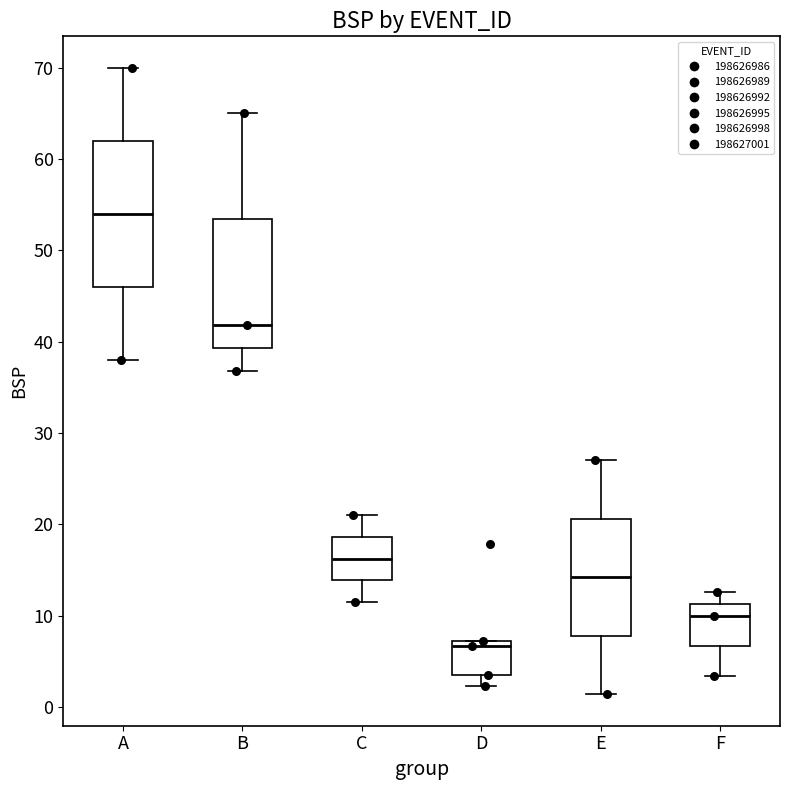

Which box's median line is the highest?

A